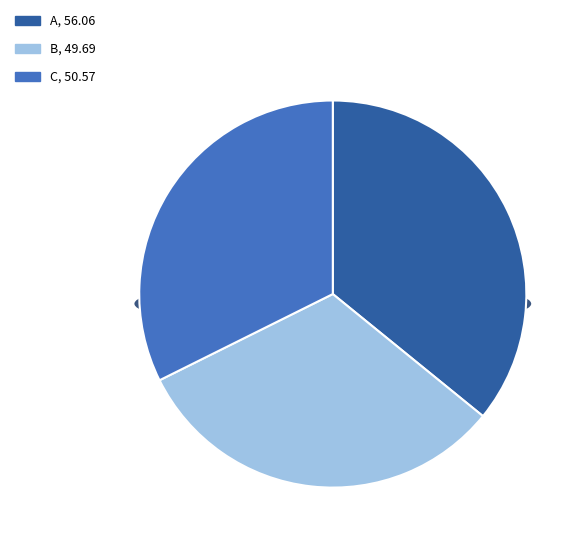

Rank the categories by value from lowest to highest.

B, C, A